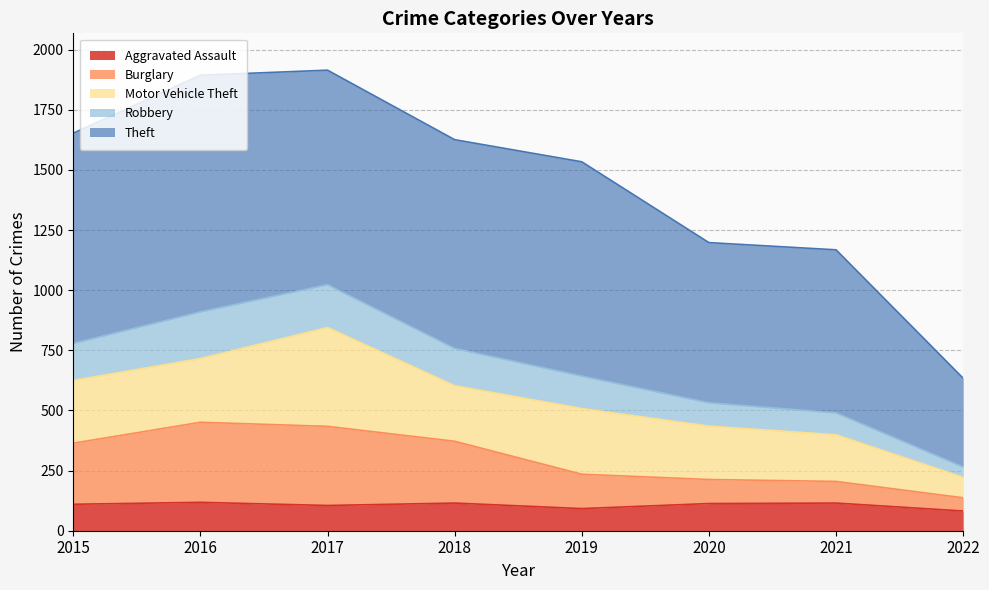

True or false: Aggravated Assault has a value of 29 at 2018.

False